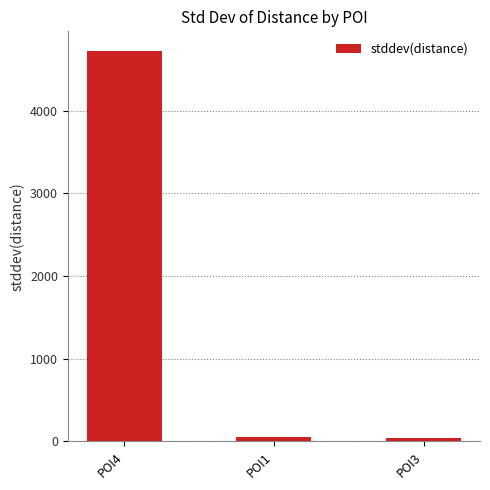

What is the greatest value displayed?

4723.7